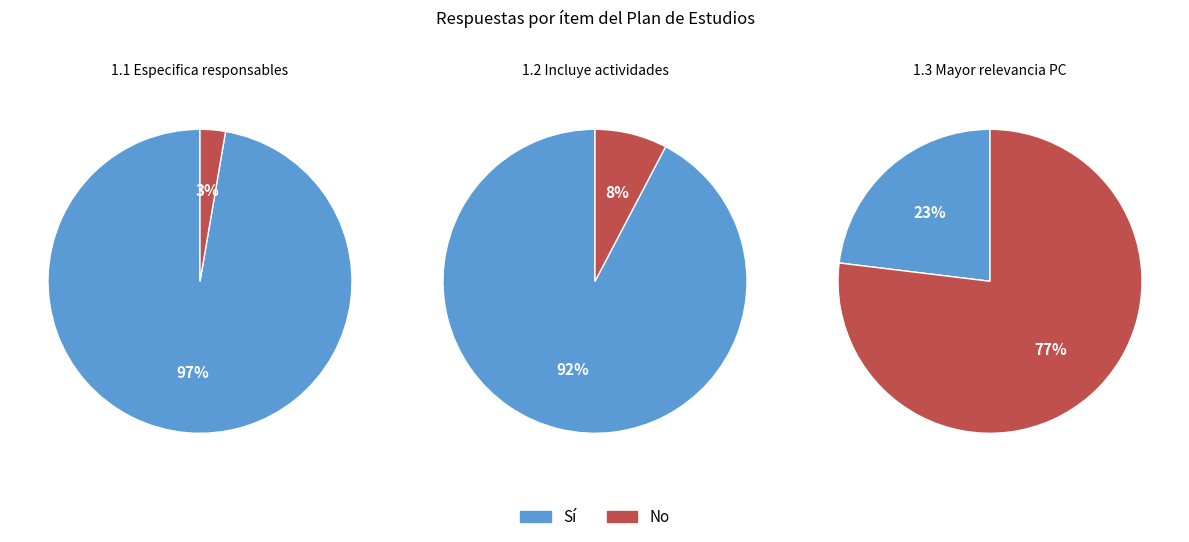

What is the change in value from Sí to No?

-136